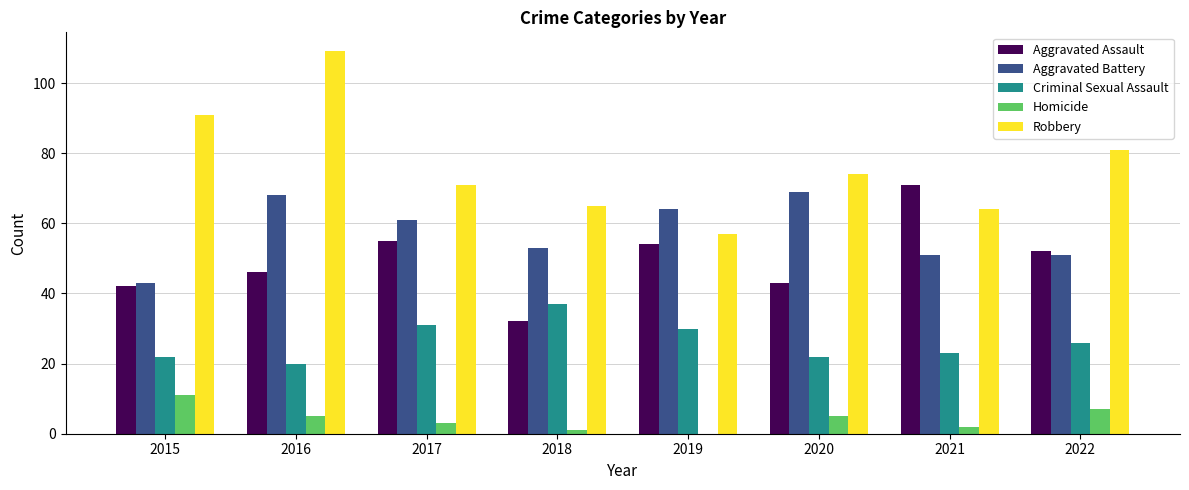

Reading right to left, list all the values displayed in this chart.

Aggravated Assault: 2022=52	2021=71	2020=43	2019=54	2018=32	2017=55	2016=46	2015=42
Aggravated Battery: 2022=51	2021=51	2020=69	2019=64	2018=53	2017=61	2016=68	2015=43
Criminal Sexual Assault: 2022=26	2021=23	2020=22	2019=30	2018=37	2017=31	2016=20	2015=22
Homicide: 2022=7	2021=2	2020=5	2019=0	2018=1	2017=3	2016=5	2015=11
Robbery: 2022=81	2021=64	2020=74	2019=57	2018=65	2017=71	2016=109	2015=91